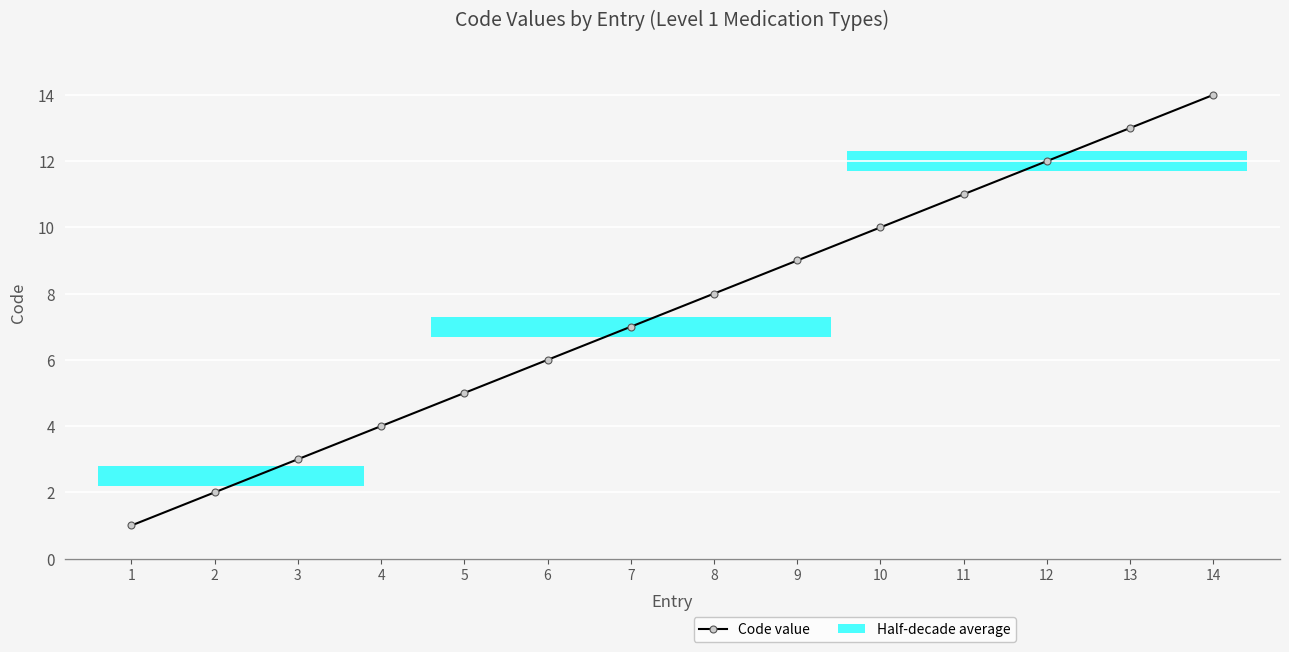

Which has a higher value, 14 or 5?

14